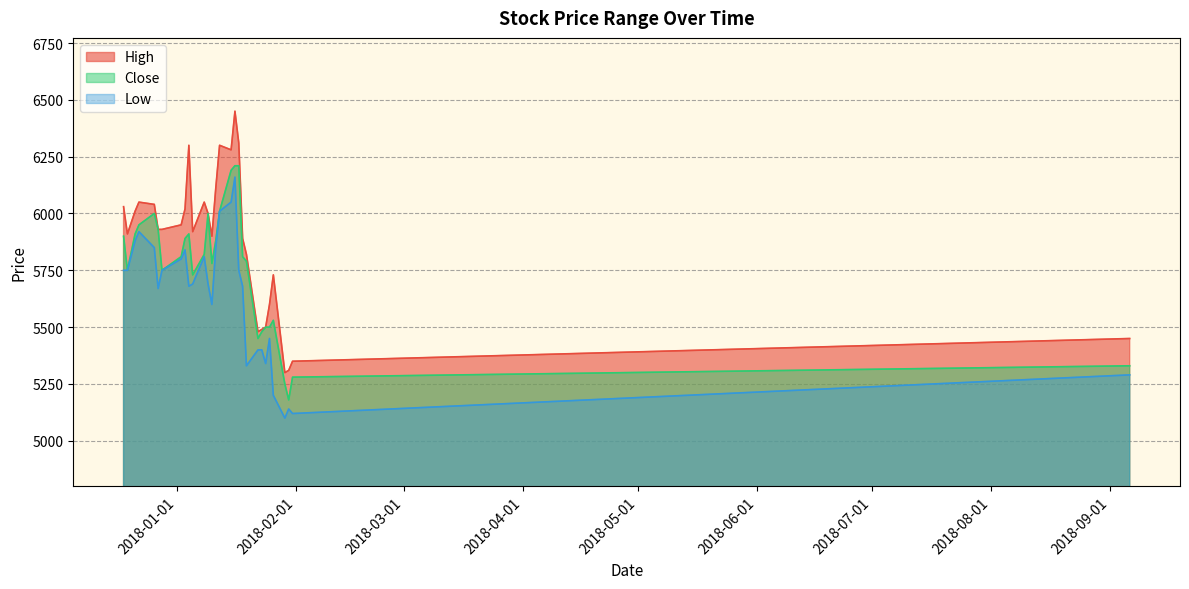

True or false: High and Low intersect in this chart.

False